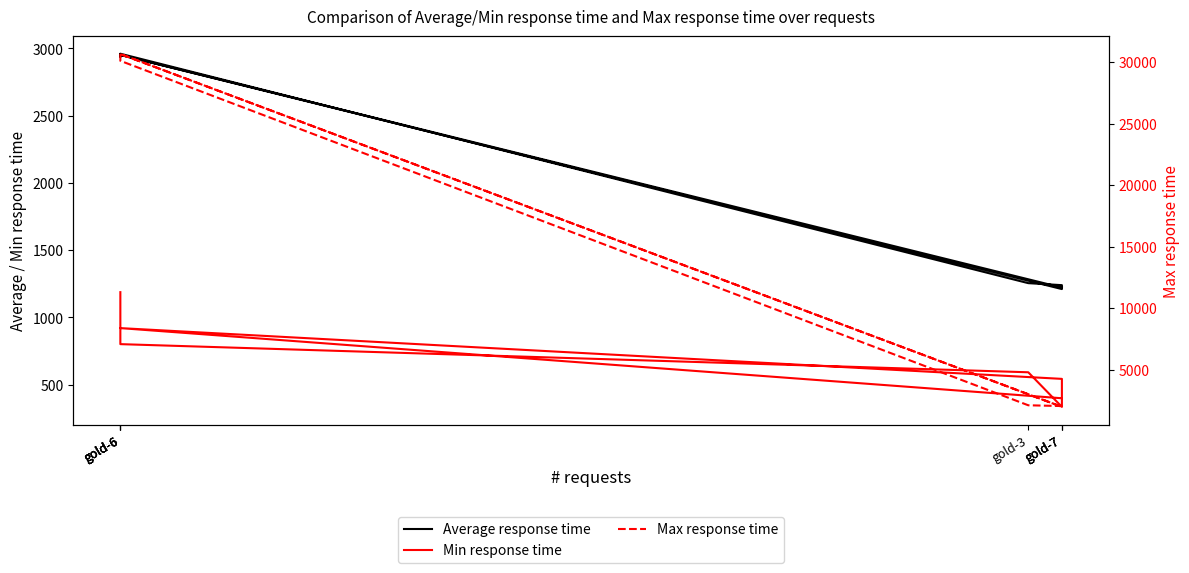

Between gold-6 and gold-7, which series saw the biggest shift?

Max response time